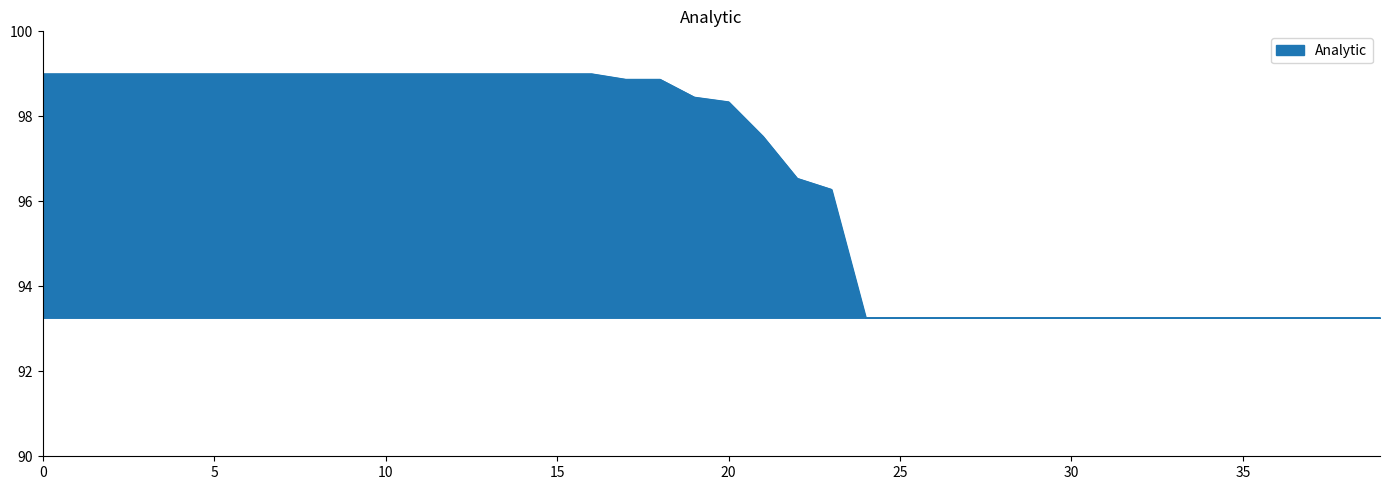

What is the smallest value displayed?

93.3